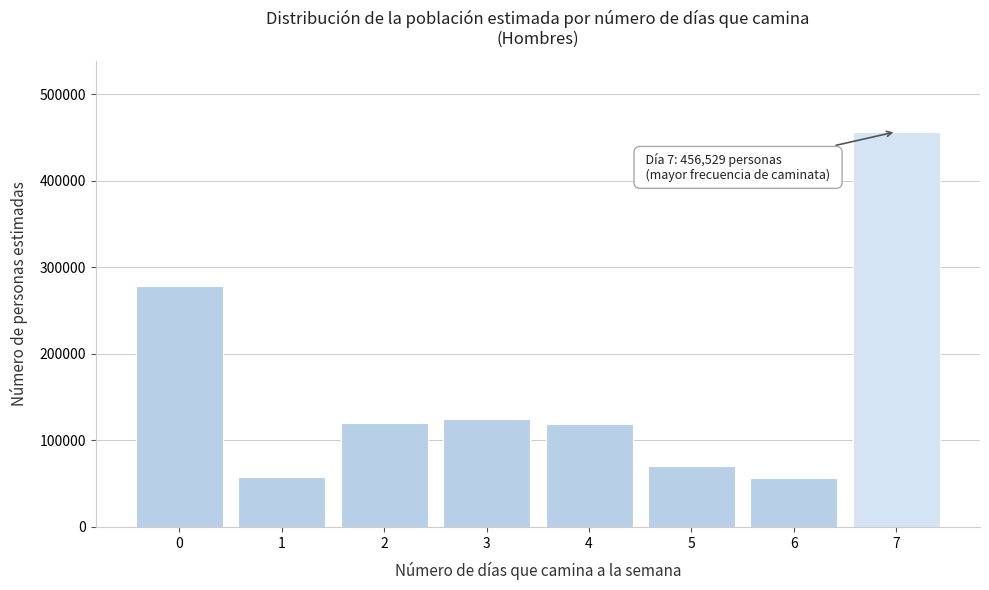

What is the greatest value displayed?

456529